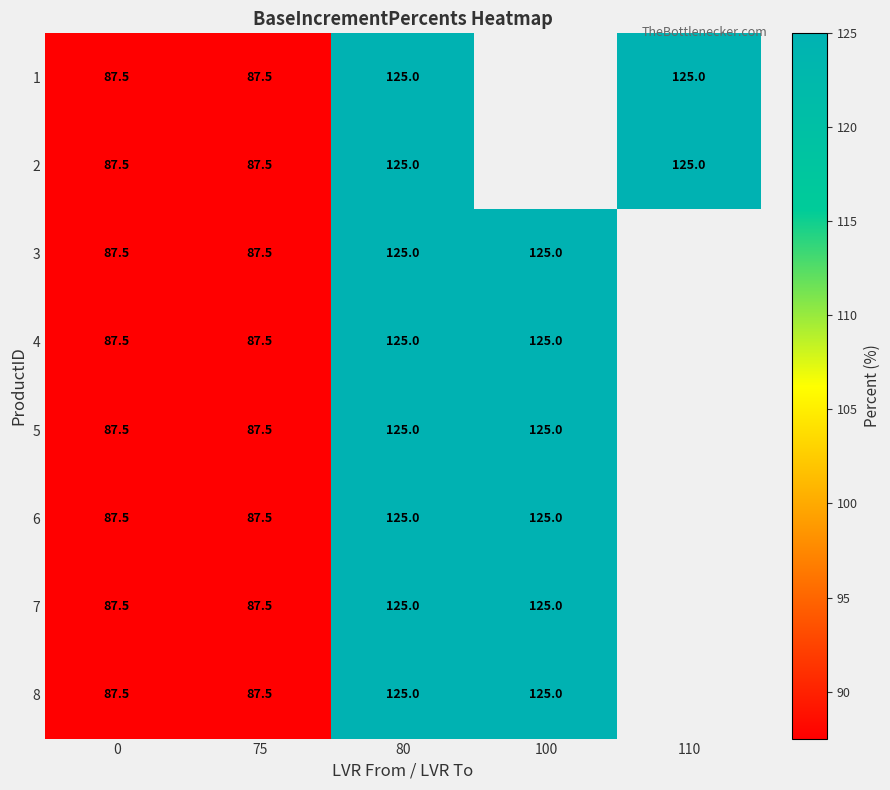

How many distinct data groups are displayed?

8